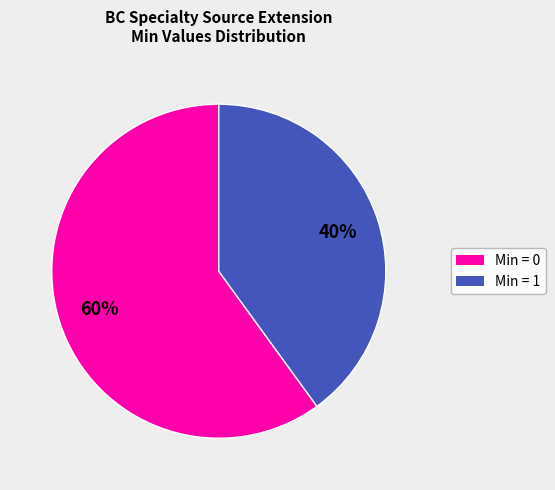

How many segments does this pie chart have?

2